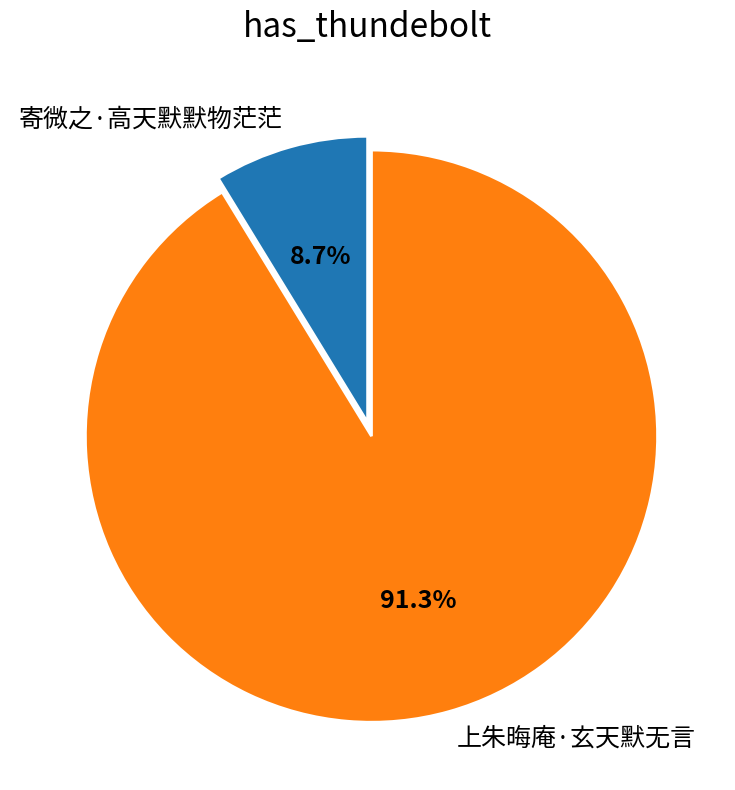

What portion of the pie excludes 寄微之·高天默默物茫茫?

91.3%